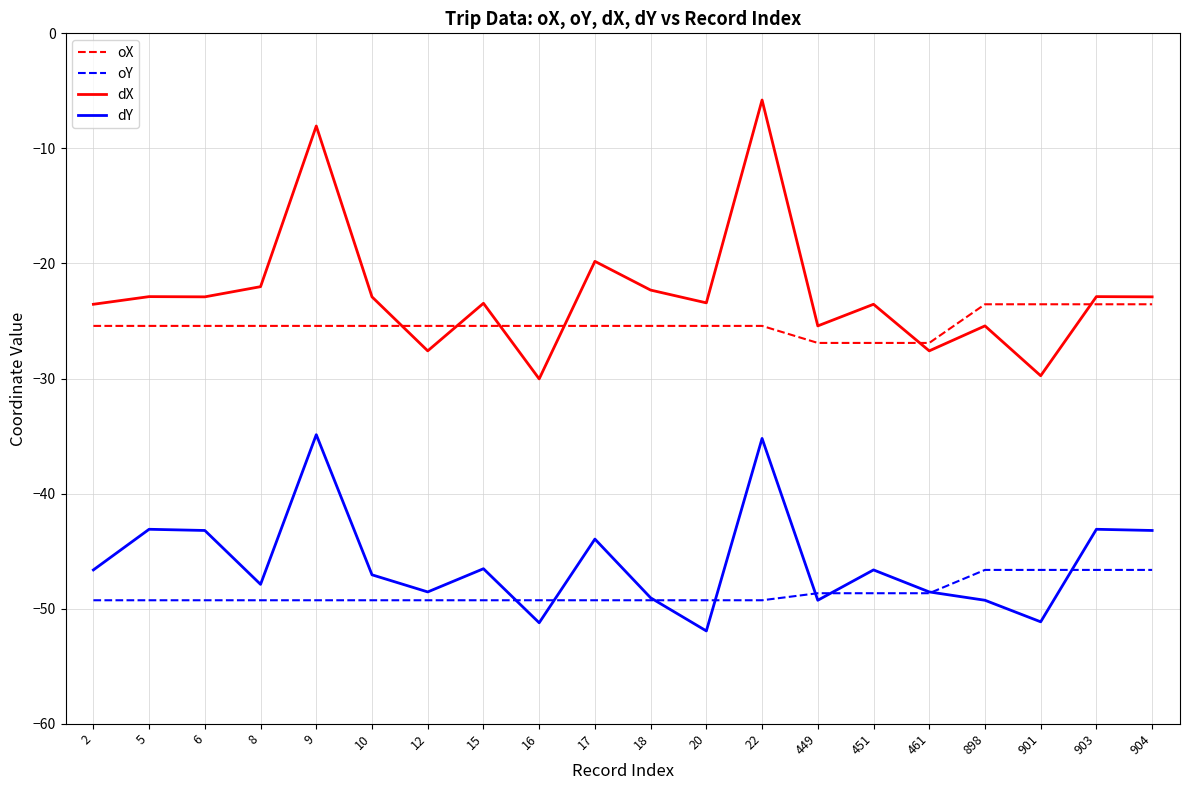

Is this an area chart (filled region under the line)?

No